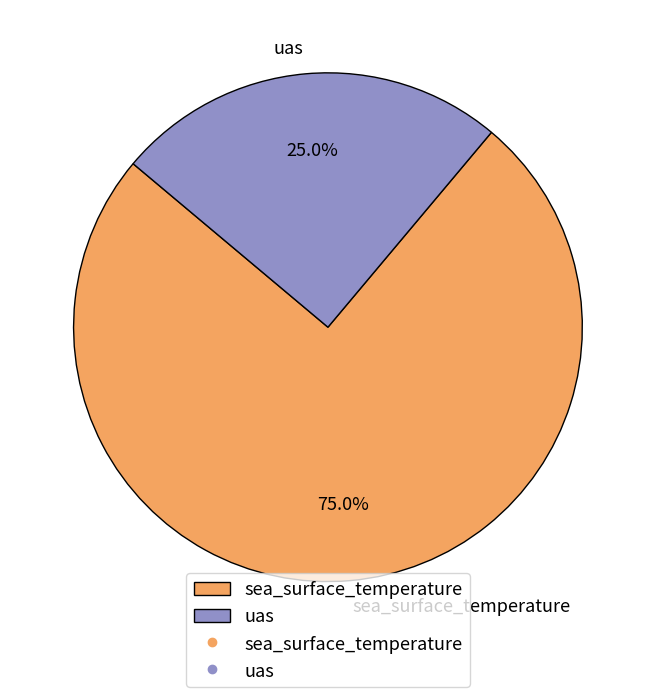

Which slice is the largest?

sea_surface_temperature